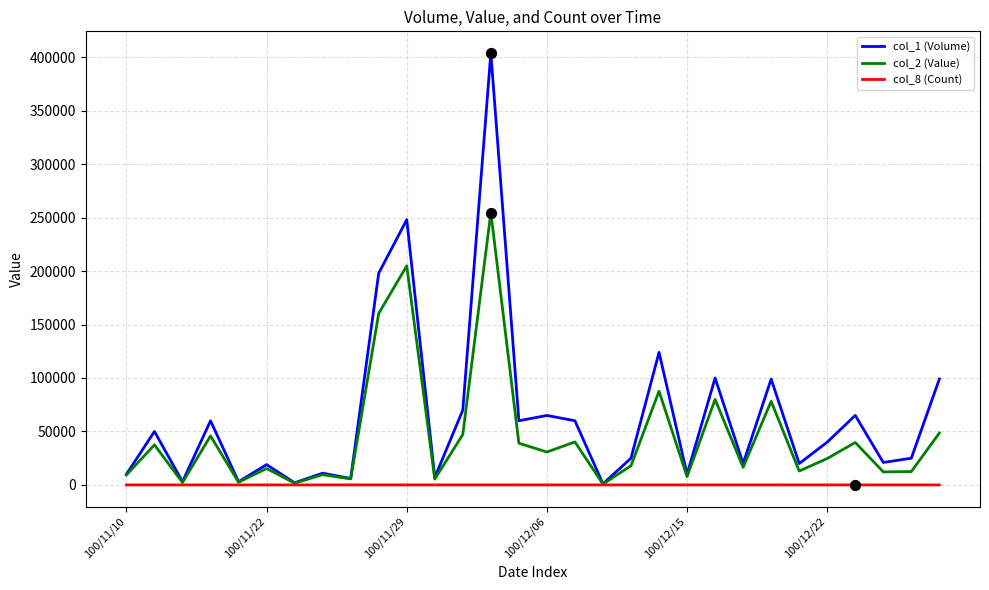

Which series has the largest total across all categories?

col_1 (Volume)